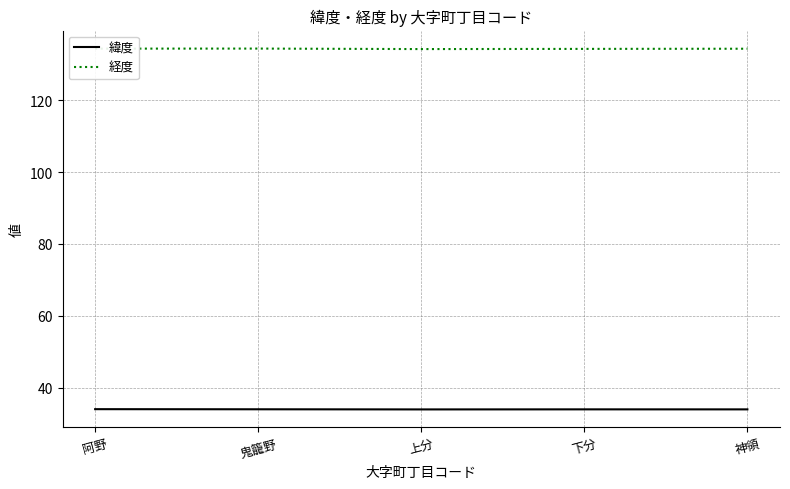

List the series in order of their peak value, lowest first.

緯度, 経度